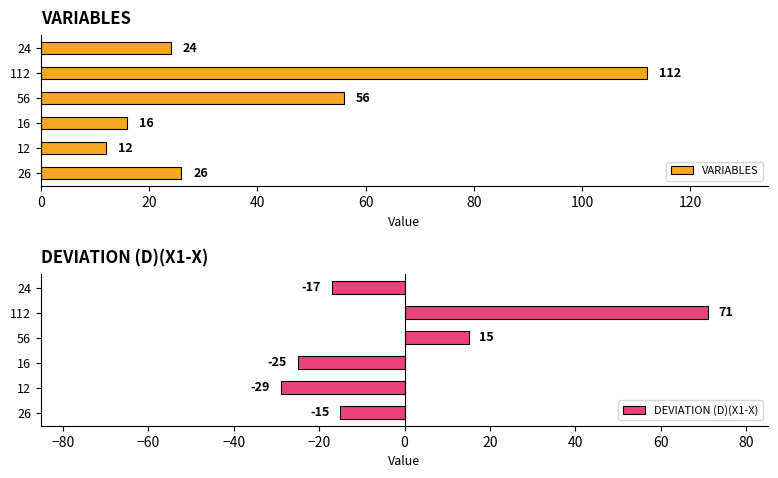

The value of VARIABLES at 16 is 25. True or false?

False